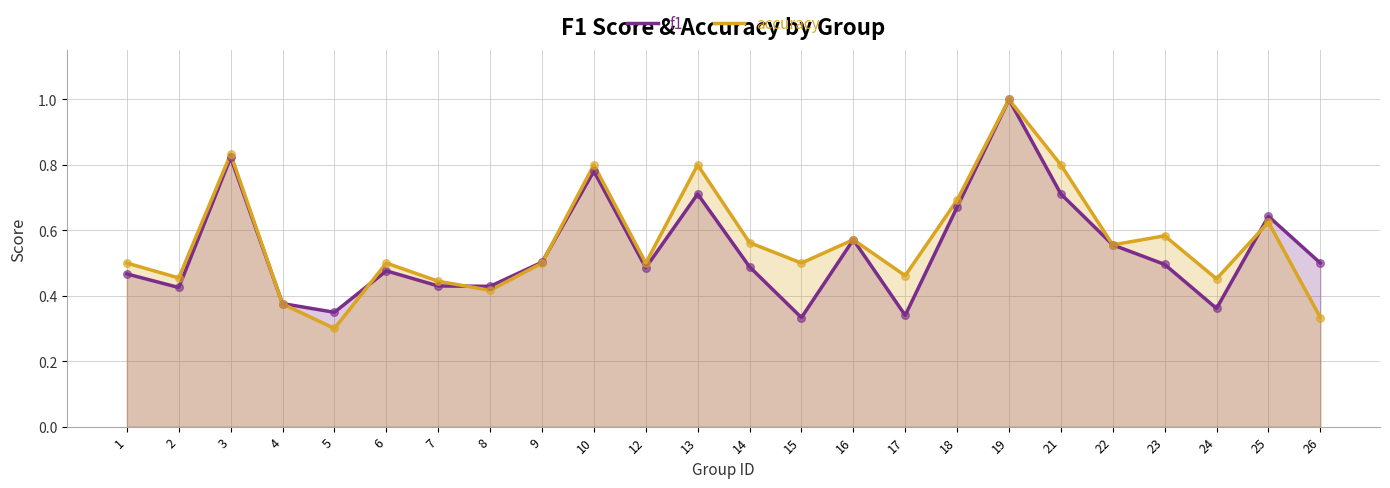

Which series has the largest Y range (max minus min)?

accuracy